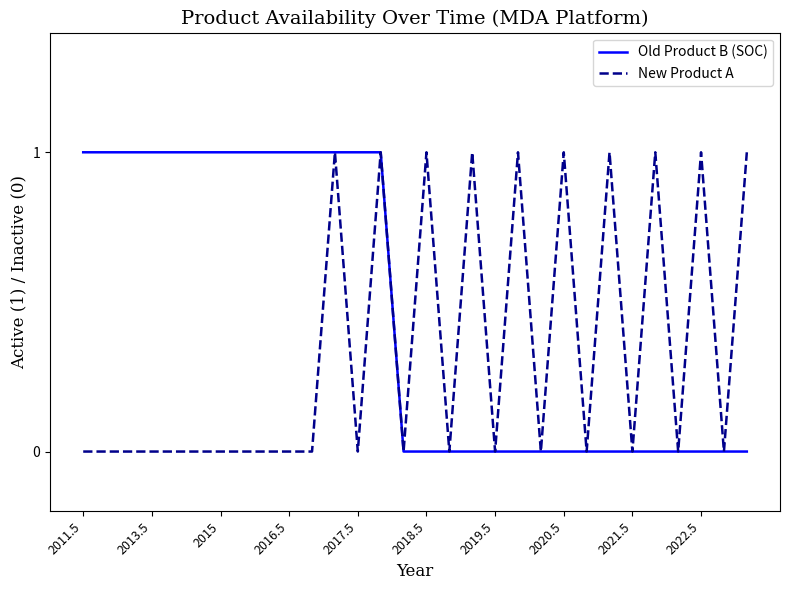

Rank the series by their average value, from lowest to highest.

New Product A, Old Product B (SOC)